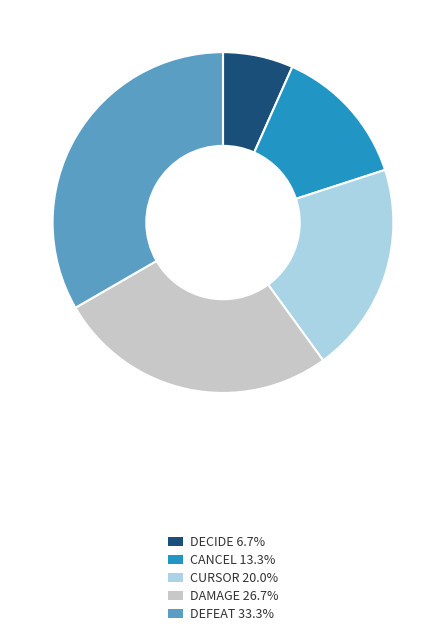

Rank the categories by value from lowest to highest.

DECIDE, CANCEL, CURSOR, DAMAGE, DEFEAT